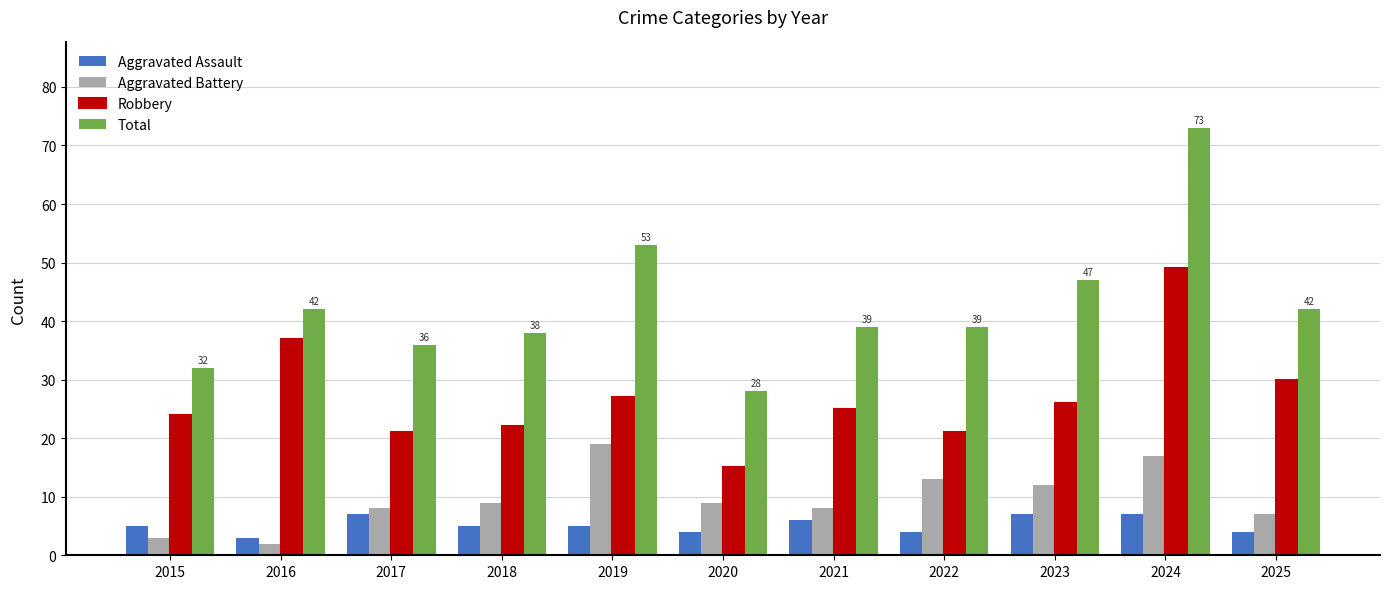

Are the bars grouped side by side (vs. stacked)?

Yes